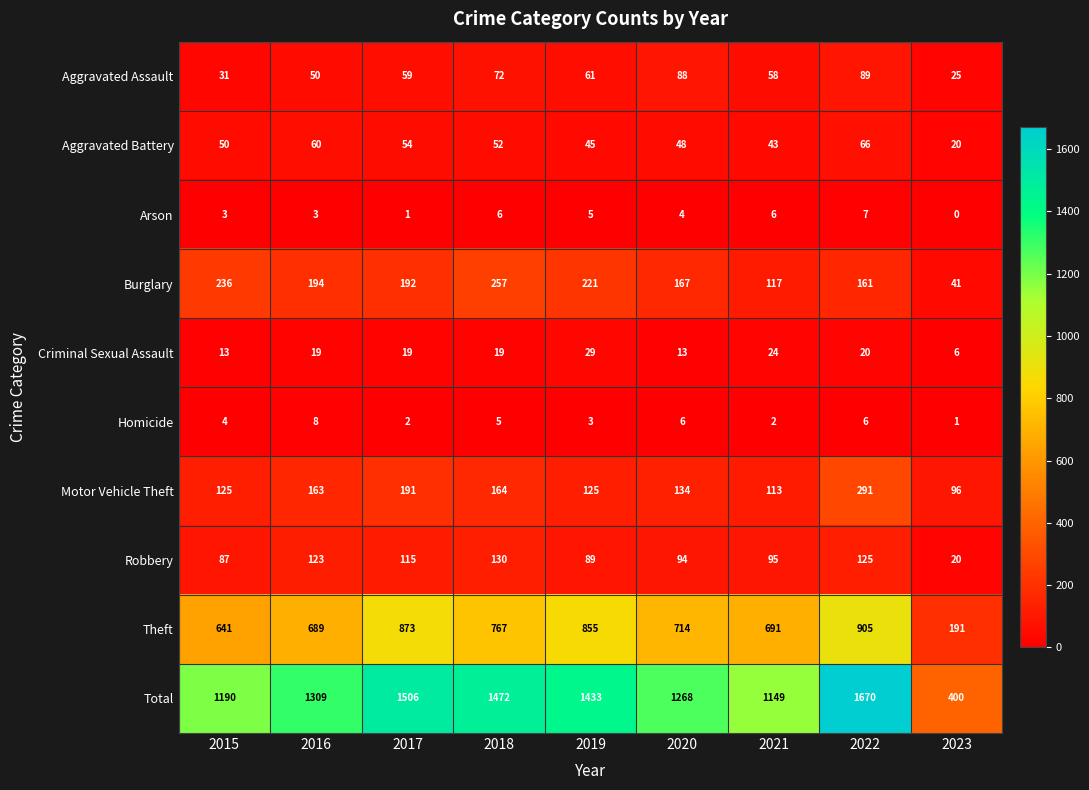

What is the sum of the Arson values at 2017 and 2015?

4